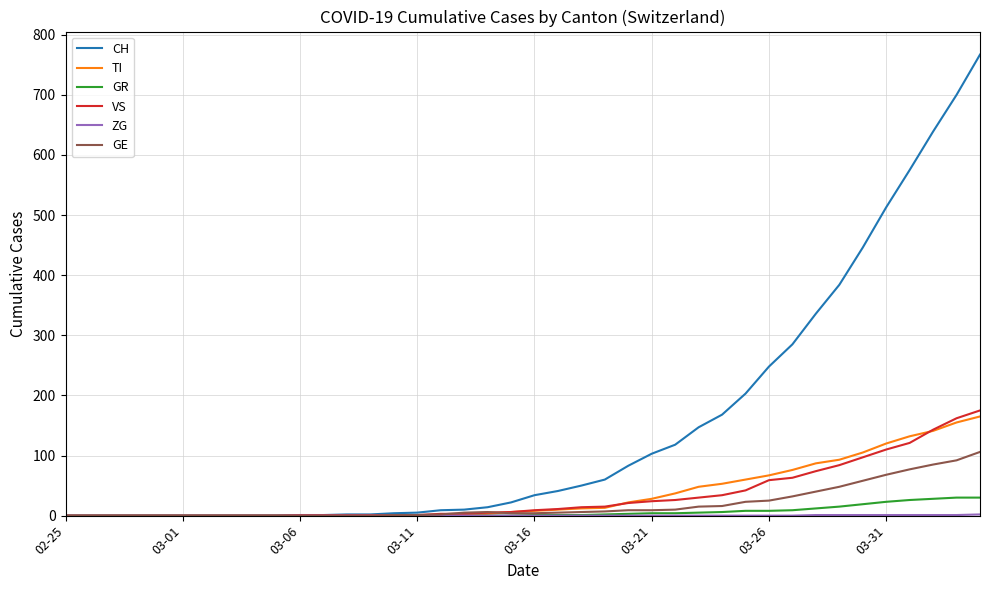

Which series has the widest spread of values?

CH